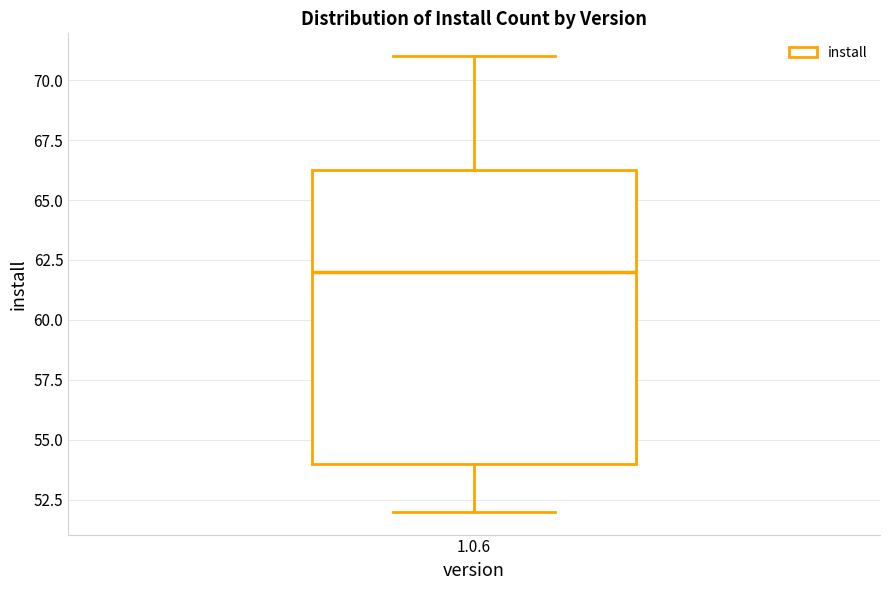

Where does the lower whisker of the box for 1.0.6 end on the y-axis? The values are not printed on the chart, so give them approximately, as read against the axis.

52.0